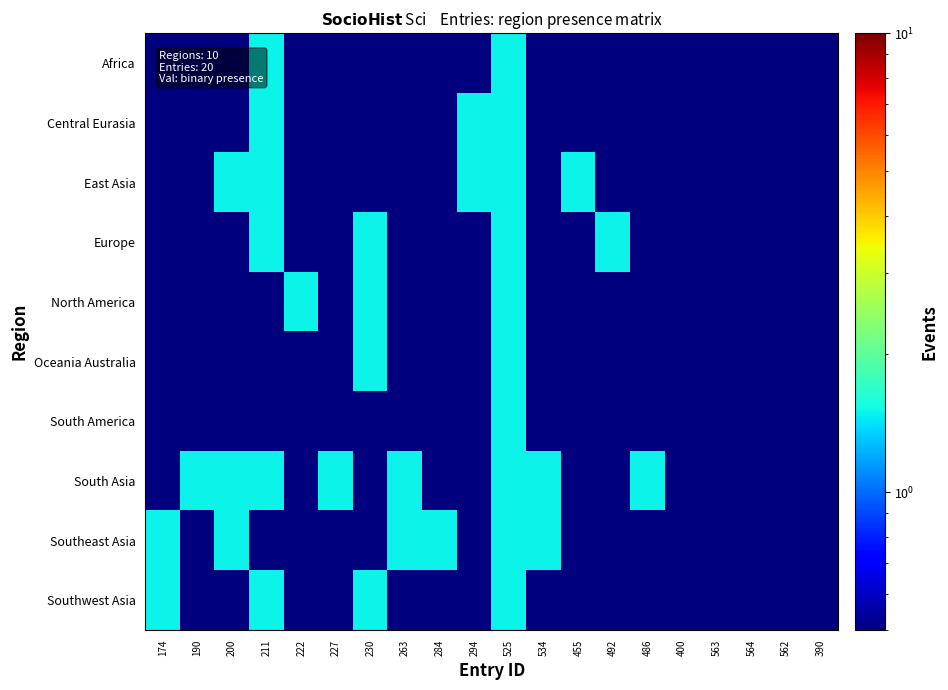

Reading left to right, transcribe all the data shown in this chart.

Africa: 174=0.5	190=0.5	200=0.5	211=1.5	222=0.5	227=0.5	230=0.5	263=0.5	284=0.5	294=0.5	525=1.5	534=0.5	455=0.5	492=0.5	486=0.5	400=0.5	563=0.5	564=0.5	562=0.5	390=0.5
Central Eurasia: 174=0.5	190=0.5	200=0.5	211=1.5	222=0.5	227=0.5	230=0.5	263=0.5	284=0.5	294=1.5	525=1.5	534=0.5	455=0.5	492=0.5	486=0.5	400=0.5	563=0.5	564=0.5	562=0.5	390=0.5
East Asia: 174=0.5	190=0.5	200=1.5	211=1.5	222=0.5	227=0.5	230=0.5	263=0.5	284=0.5	294=1.5	525=1.5	534=0.5	455=1.5	492=0.5	486=0.5	400=0.5	563=0.5	564=0.5	562=0.5	390=0.5
Europe: 174=0.5	190=0.5	200=0.5	211=1.5	222=0.5	227=0.5	230=1.5	263=0.5	284=0.5	294=0.5	525=1.5	534=0.5	455=0.5	492=1.5	486=0.5	400=0.5	563=0.5	564=0.5	562=0.5	390=0.5
North America: 174=0.5	190=0.5	200=0.5	211=0.5	222=1.5	227=0.5	230=1.5	263=0.5	284=0.5	294=0.5	525=1.5	534=0.5	455=0.5	492=0.5	486=0.5	400=0.5	563=0.5	564=0.5	562=0.5	390=0.5
Oceania Australia: 174=0.5	190=0.5	200=0.5	211=0.5	222=0.5	227=0.5	230=1.5	263=0.5	284=0.5	294=0.5	525=1.5	534=0.5	455=0.5	492=0.5	486=0.5	400=0.5	563=0.5	564=0.5	562=0.5	390=0.5
South America: 174=0.5	190=0.5	200=0.5	211=0.5	222=0.5	227=0.5	230=0.5	263=0.5	284=0.5	294=0.5	525=1.5	534=0.5	455=0.5	492=0.5	486=0.5	400=0.5	563=0.5	564=0.5	562=0.5	390=0.5
South Asia: 174=0.5	190=1.5	200=1.5	211=1.5	222=0.5	227=1.5	230=0.5	263=1.5	284=0.5	294=0.5	525=1.5	534=1.5	455=0.5	492=0.5	486=1.5	400=0.5	563=0.5	564=0.5	562=0.5	390=0.5
Southeast Asia: 174=1.5	190=0.5	200=1.5	211=0.5	222=0.5	227=0.5	230=0.5	263=1.5	284=1.5	294=0.5	525=1.5	534=1.5	455=0.5	492=0.5	486=0.5	400=0.5	563=0.5	564=0.5	562=0.5	390=0.5
Southwest Asia: 174=1.5	190=0.5	200=0.5	211=1.5	222=0.5	227=0.5	230=1.5	263=0.5	284=0.5	294=0.5	525=1.5	534=0.5	455=0.5	492=0.5	486=0.5	400=0.5	563=0.5	564=0.5	562=0.5	390=0.5